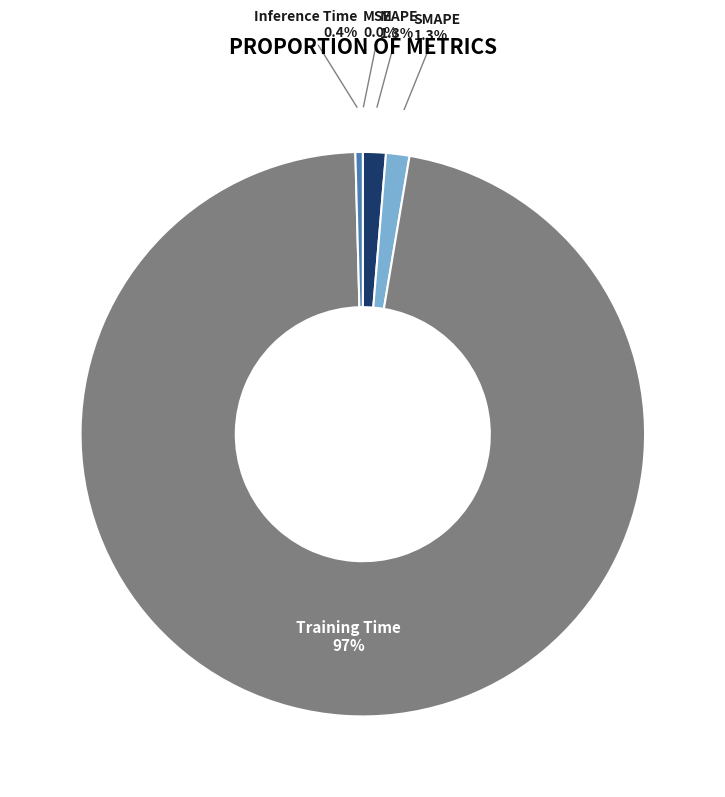

Which slice is the largest?

Training Time